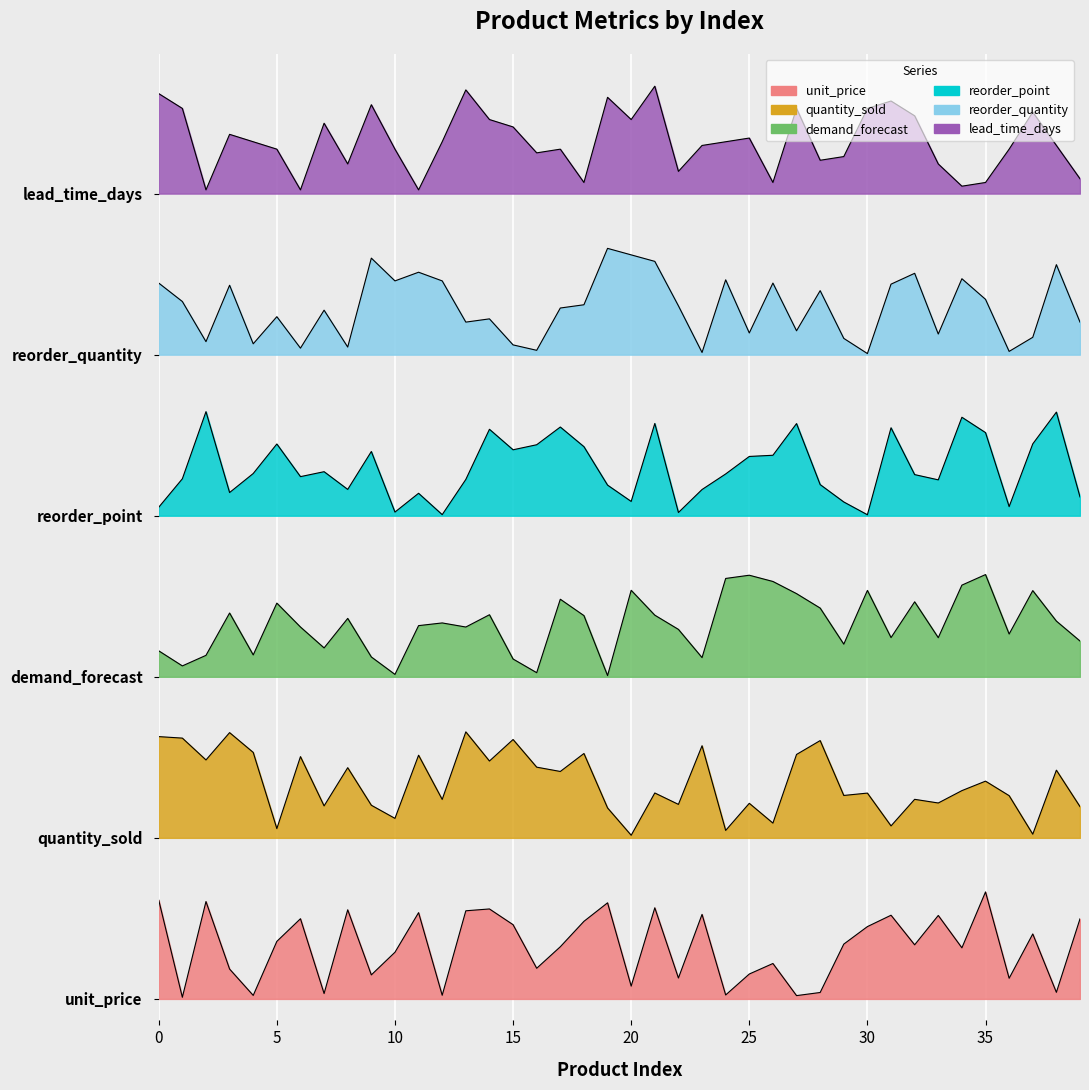

What is the difference between the unit_price values at 19 and 28?

0.8